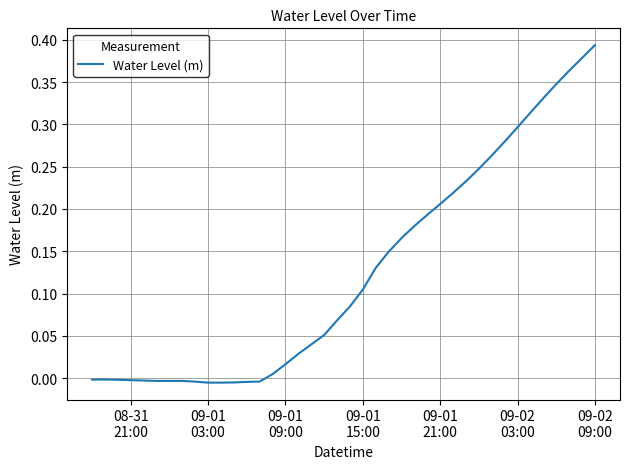

Does the chart display data point markers on the line(s)?

No